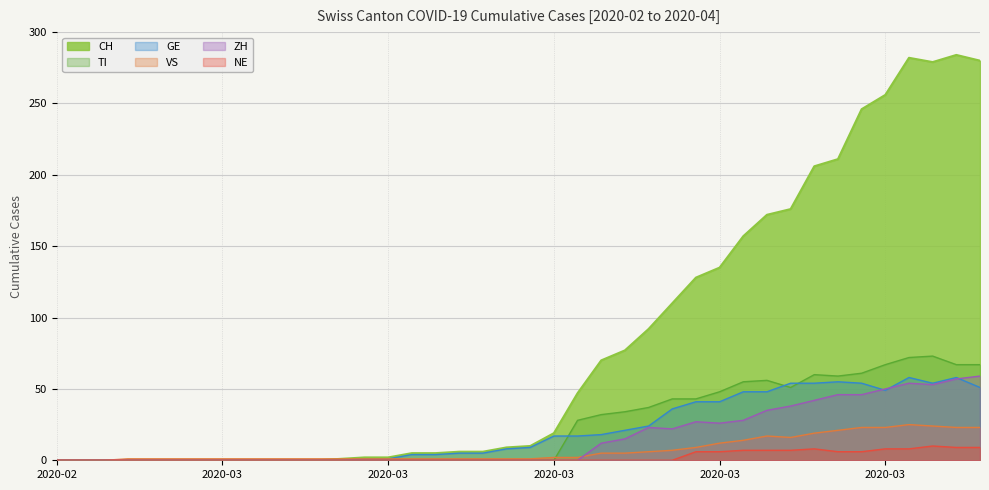

At which label is GE closest to 29?

2020-03-21